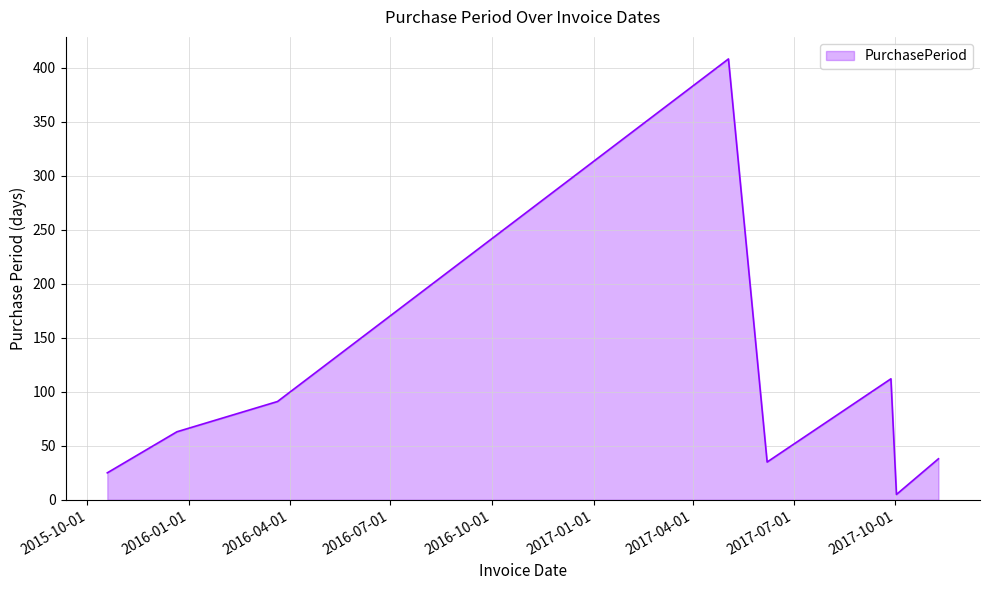

Reading right to left, extract all data points from this chart.

38	5	112	35	408	91	63	25